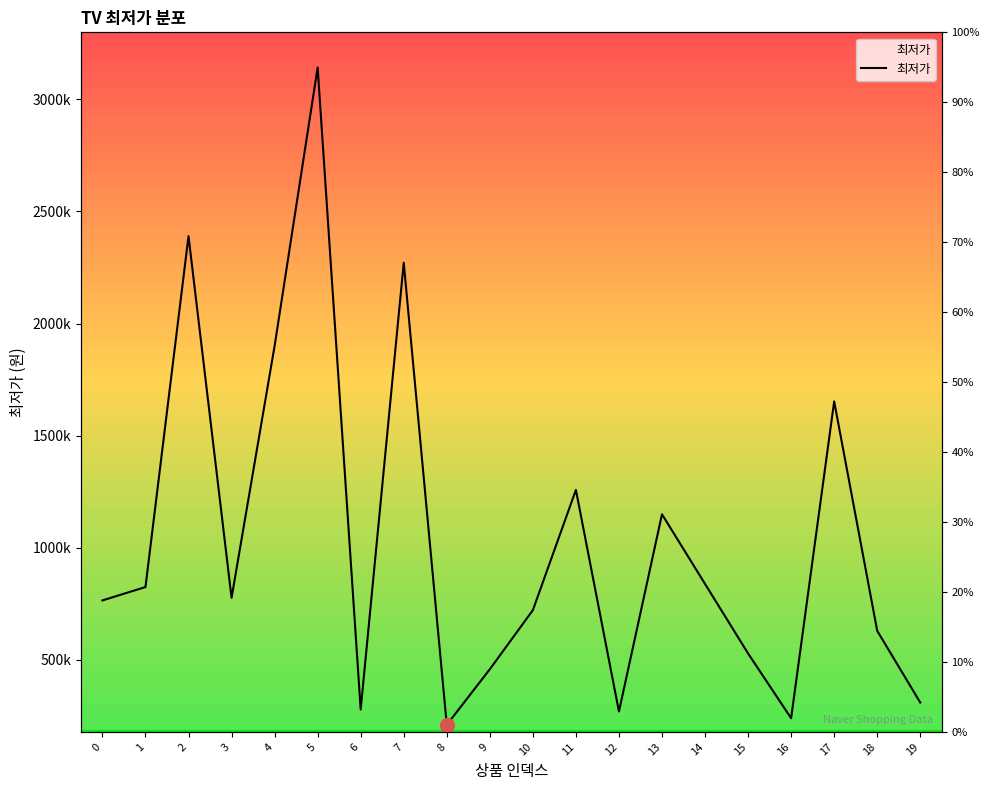

How many lines are shown in the chart?

1